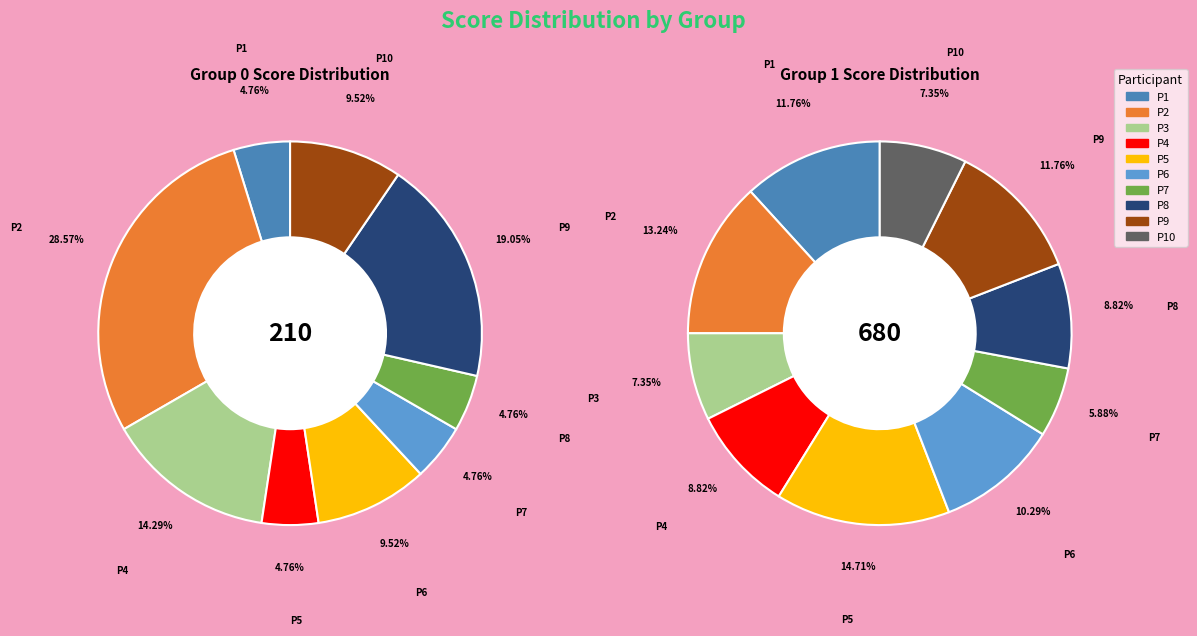

Is it true that P10 is 7% of the pie?

True